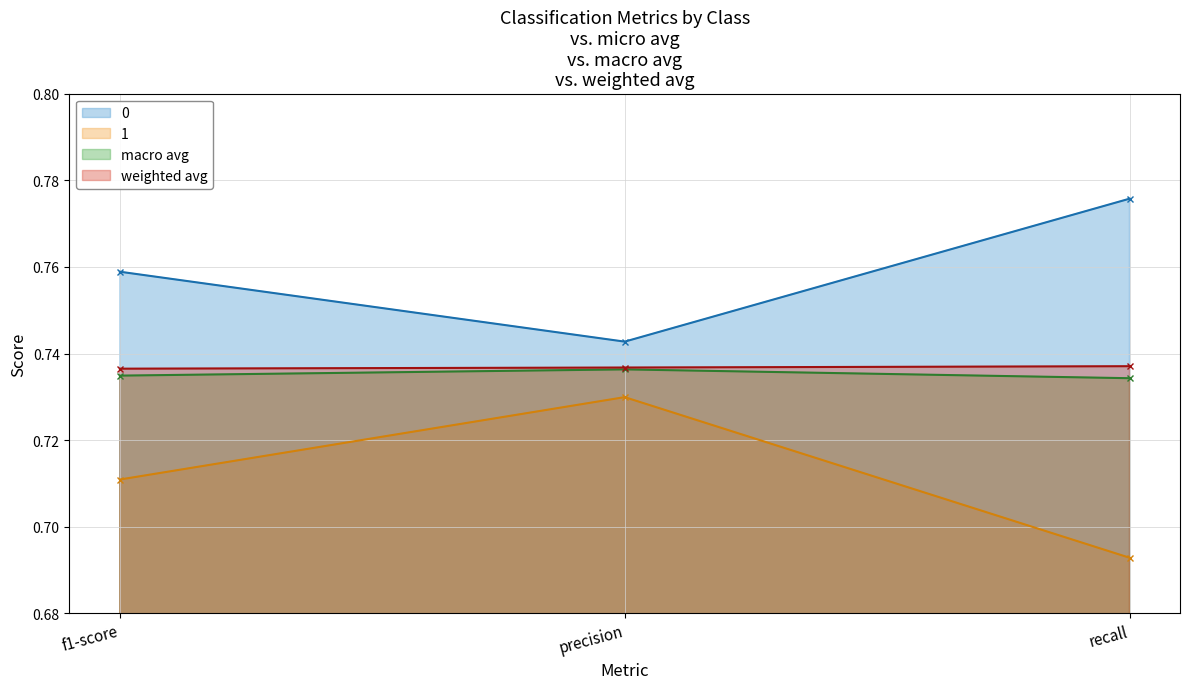

Reading right to left, transcribe all the data shown in this chart.

0: 0.8	0.7	0.8
1: 0.7	0.7	0.7
macro avg: 0.7	0.7	0.7
weighted avg: 0.7	0.7	0.7